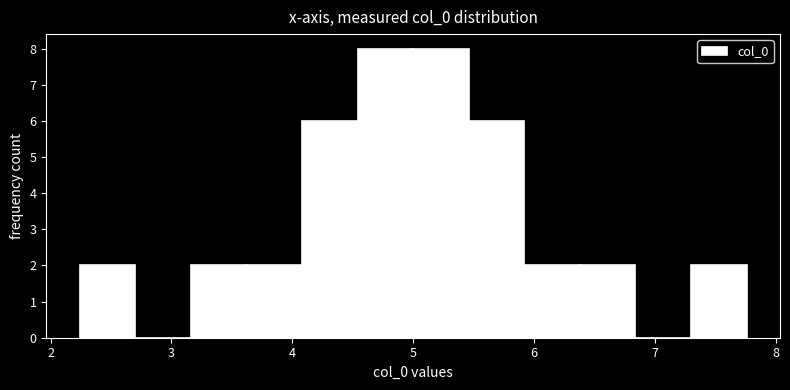

Reading left to right, transcribe this chart: for each bar, give the range it covers on the x-axis and its height. Neither the bar edges nor the heights are printed on the chart, so give them approximately, as read against the axes.

2.2 to 2.7: 2
2.7 to 3.2: 0
3.2 to 3.6: 2
3.6 to 4.1: 2
4.1 to 4.5: 6
4.5 to 5.0: 8
5.0 to 5.5: 8
5.5 to 5.9: 6
5.9 to 6.4: 2
6.4 to 6.8: 2
6.8 to 7.3: 0
7.3 to 7.8: 2